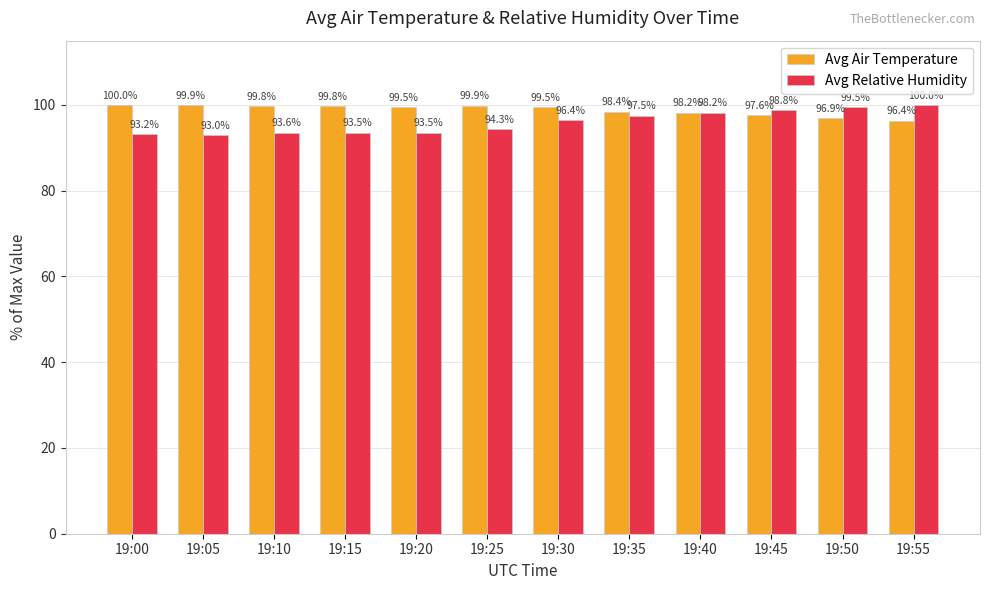

Rank the series at 19:05 from lowest to highest value.

Avg Relative Humidity, Avg Air Temperature